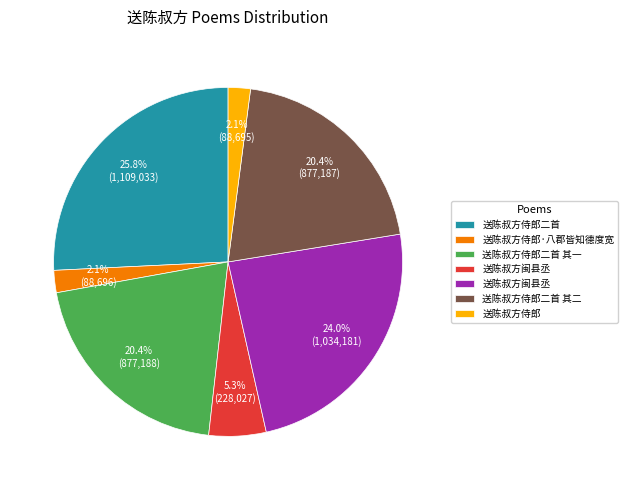

Does any single category account for the majority?

No